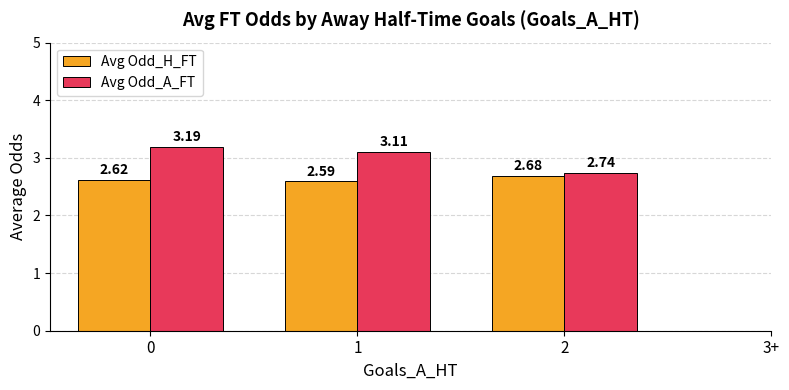

True or false: Avg Odd_H_FT has a value of 2.6 at 0.

True